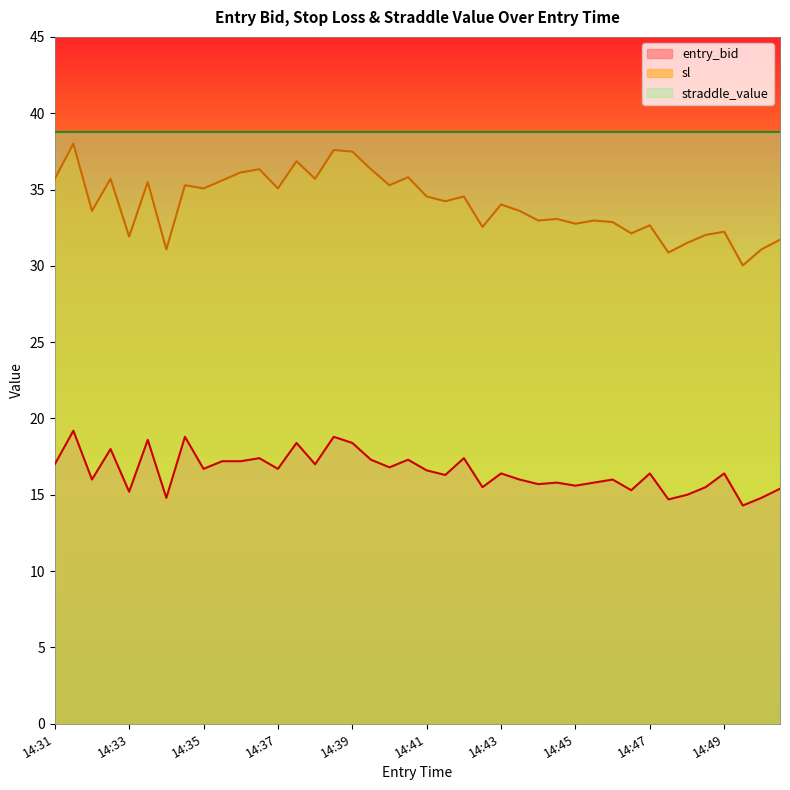

Is the value of sl at 14:45 greater than the value of entry_bid at 14:37?

Yes